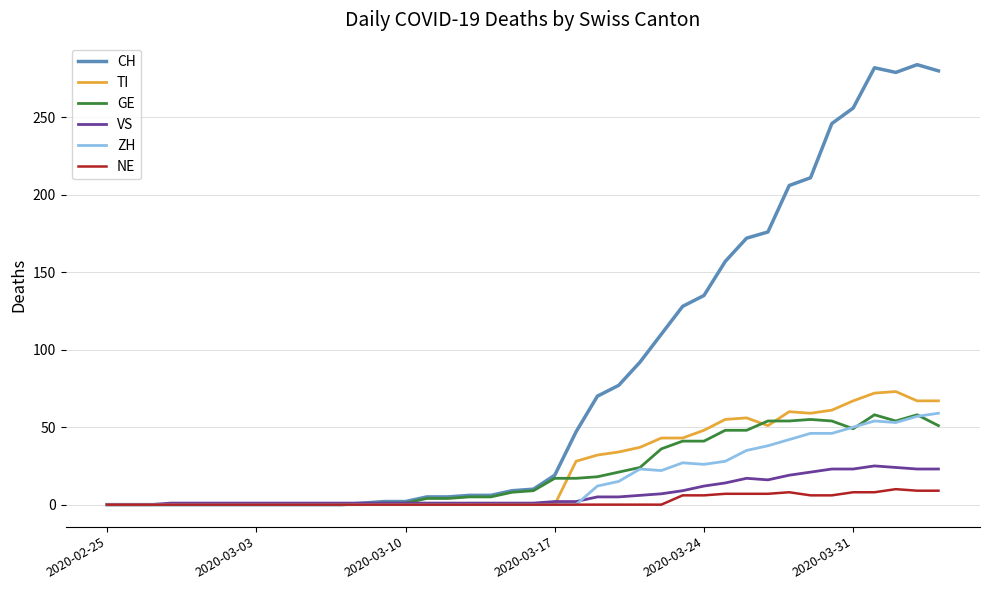

Is this an area chart (filled region under the line)?

No